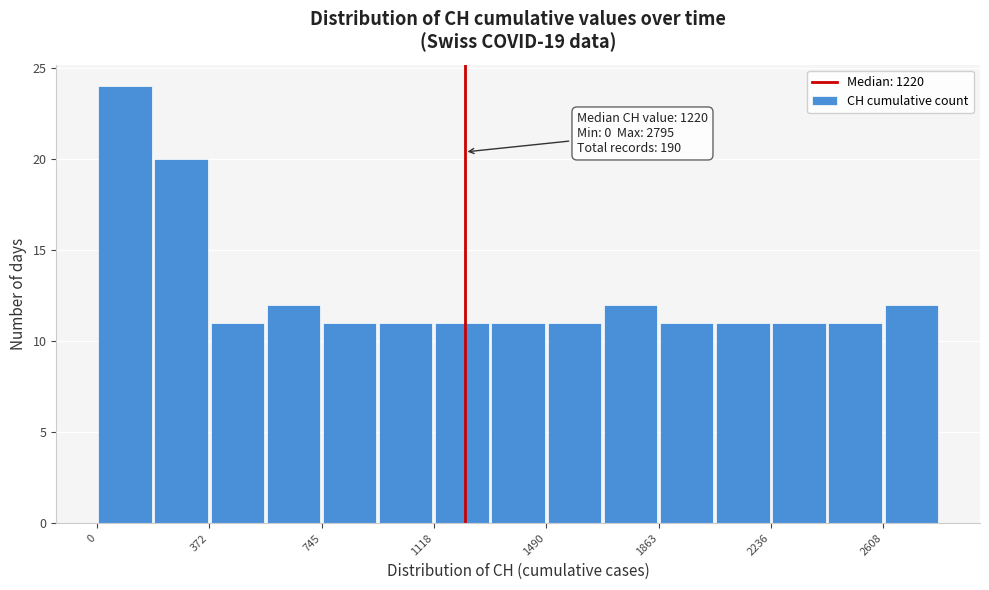

Around what value on the x-axis is the tallest bar? Give the approximate position of its centre, as read against the axis.

100